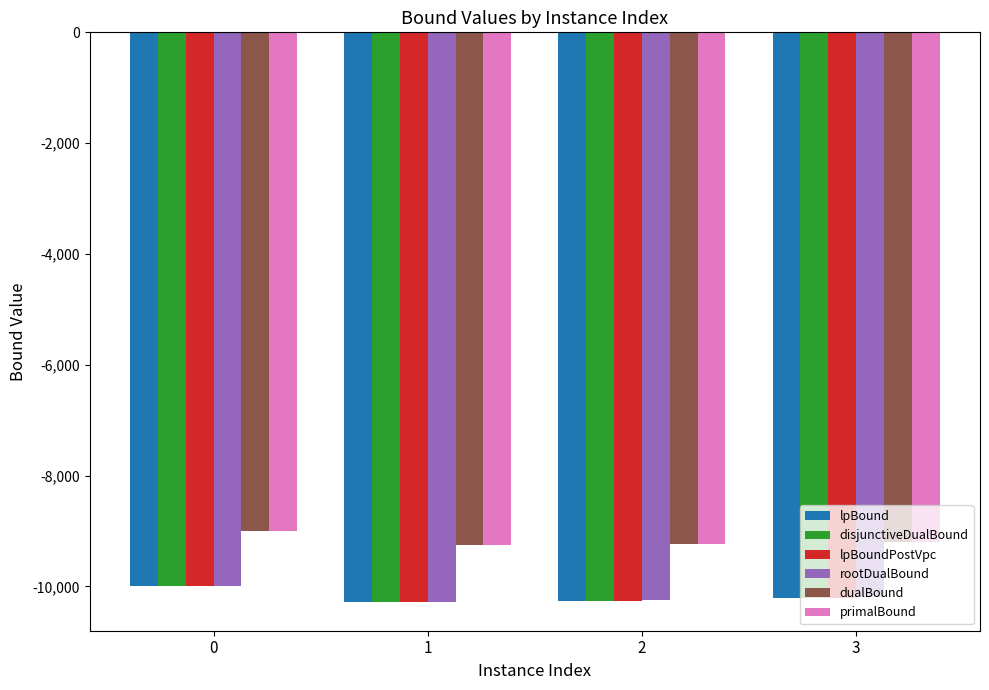

What is the spread (max minus min) of values at 1?

1028.1